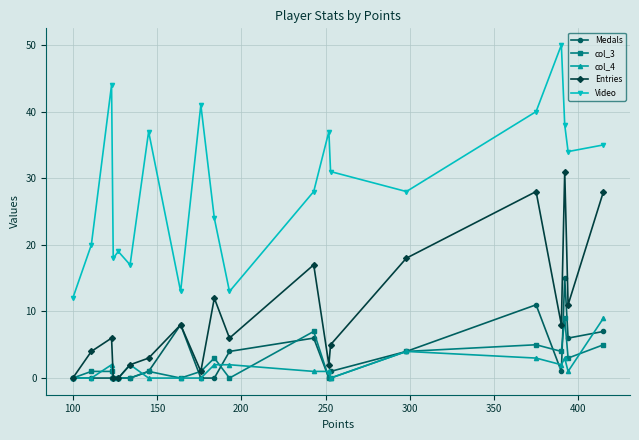

True or false: Entries and Medals intersect in this chart.

False